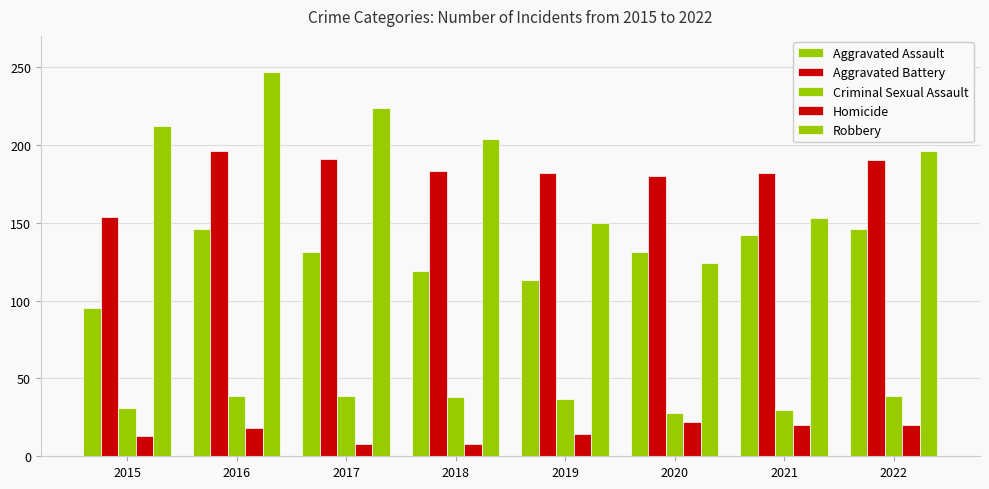

Reading right to left, list all the values displayed in this chart.

Aggravated Assault: 146	142	131	113	119	131	146	95
Aggravated Battery: 190	182	180	182	183	191	196	154
Criminal Sexual Assault: 39	30	28	37	38	39	39	31
Homicide: 20	20	22	14	8	8	18	13
Robbery: 196	153	124	150	204	224	247	212